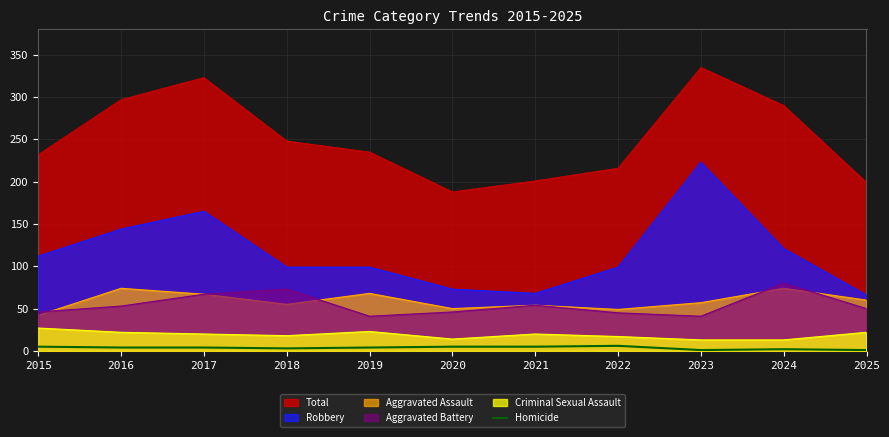

The chart shows a value of 2 at 2017. True or false?

False